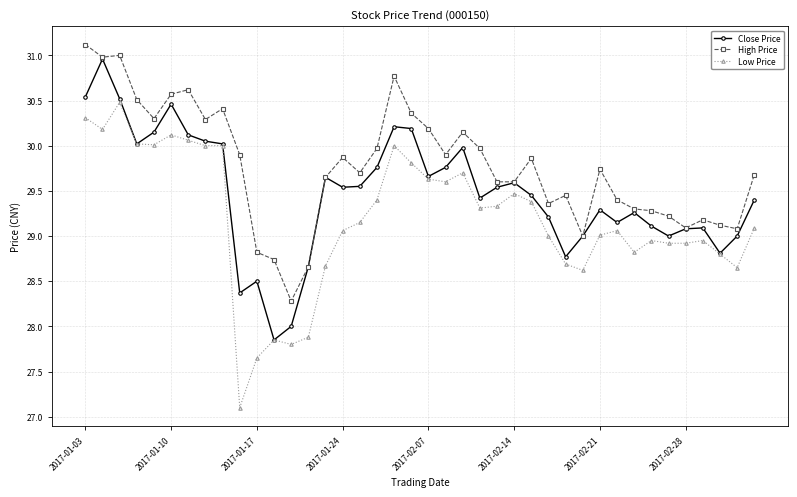

List the series in order of their overall mean, lowest first.

Low Price, Close Price, High Price